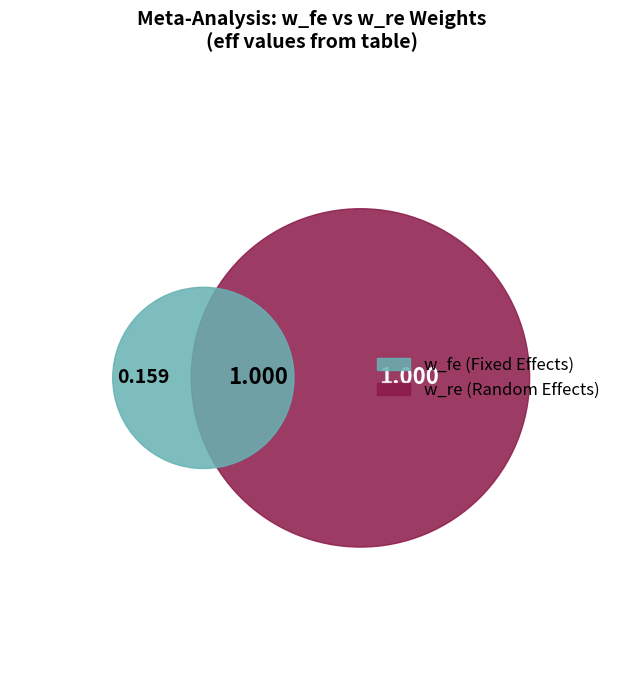

What percentage is the 0.1127040154447263 slice, to the nearest percent?

12%